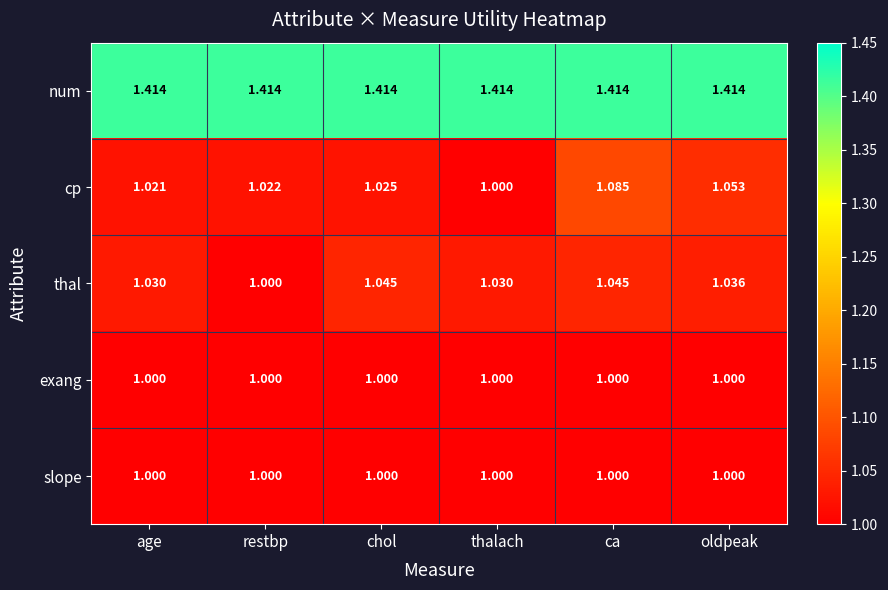

Is the value of slope at thalach greater than the value of thal at thalach?

No